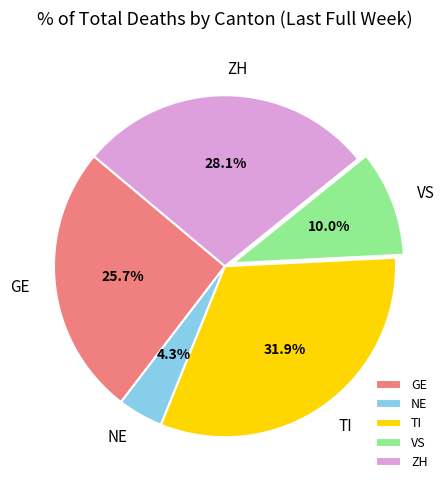

What percentage is the NE slice, to the nearest percent?

4%